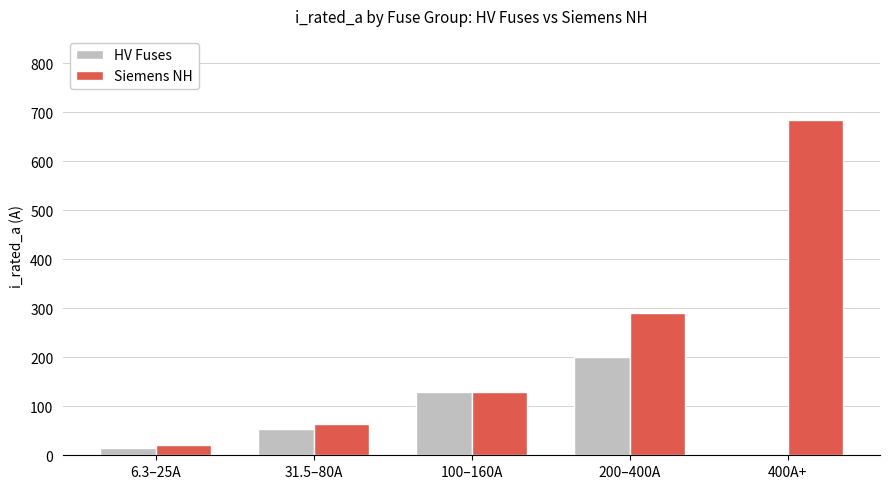

What is the sum of the HV Fuses values at 6.3–25A and 100–160A?

143.8